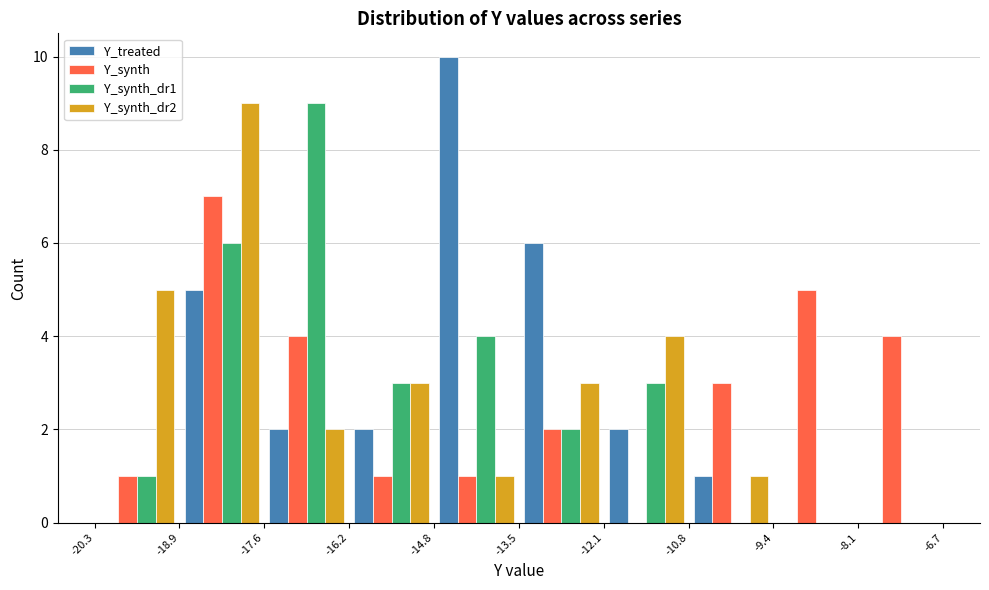

Reading left to right, list every range on the x-axis with the height of the bar of each series over it. The values are not printed on the chart, so give them approximately, as read against the axis.

-20.3 to -18.9: Y_treated=0	Y_synth=1	Y_synth_dr1=1	Y_synth_dr2=5
-18.9 to -17.6: Y_treated=5	Y_synth=7	Y_synth_dr1=6	Y_synth_dr2=9
-17.6 to -16.2: Y_treated=2	Y_synth=4	Y_synth_dr1=9	Y_synth_dr2=2
-16.2 to -14.8: Y_treated=2	Y_synth=1	Y_synth_dr1=3	Y_synth_dr2=3
-14.8 to -13.5: Y_treated=10	Y_synth=1	Y_synth_dr1=4	Y_synth_dr2=1
-13.5 to -12.1: Y_treated=6	Y_synth=2	Y_synth_dr1=2	Y_synth_dr2=3
-12.1 to -10.8: Y_treated=2	Y_synth=0	Y_synth_dr1=3	Y_synth_dr2=4
-10.8 to -9.4: Y_treated=1	Y_synth=3	Y_synth_dr1=0	Y_synth_dr2=1
-9.4 to -8.1: Y_treated=0	Y_synth=5	Y_synth_dr1=0	Y_synth_dr2=0
-8.1 to -6.7: Y_treated=0	Y_synth=4	Y_synth_dr1=0	Y_synth_dr2=0